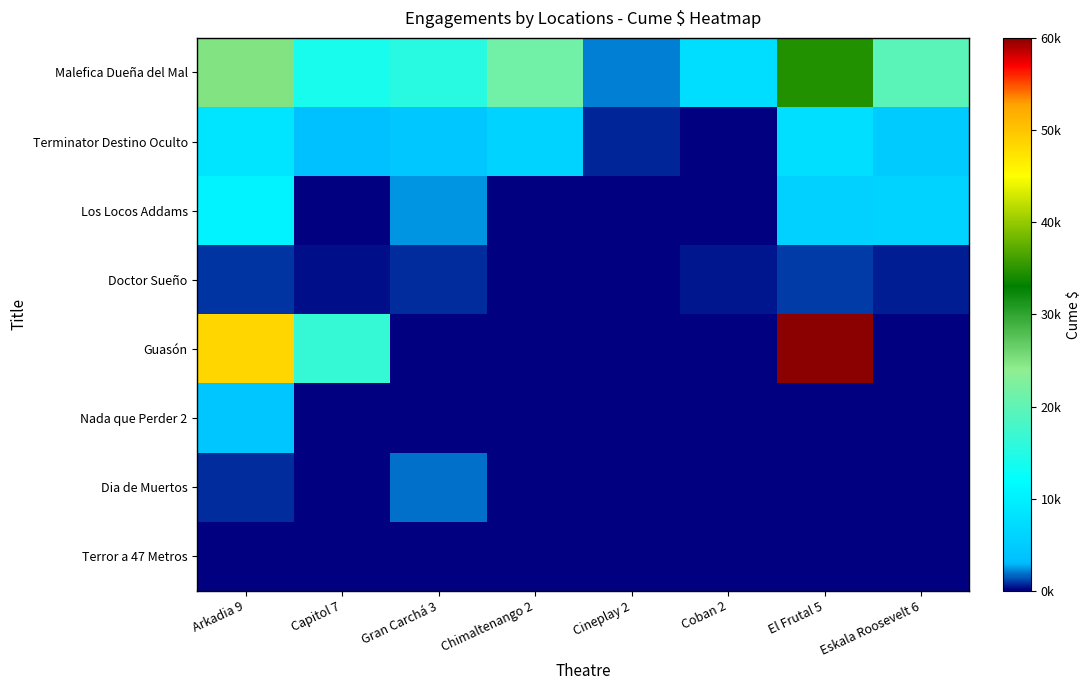

How many data points does each series have?

8